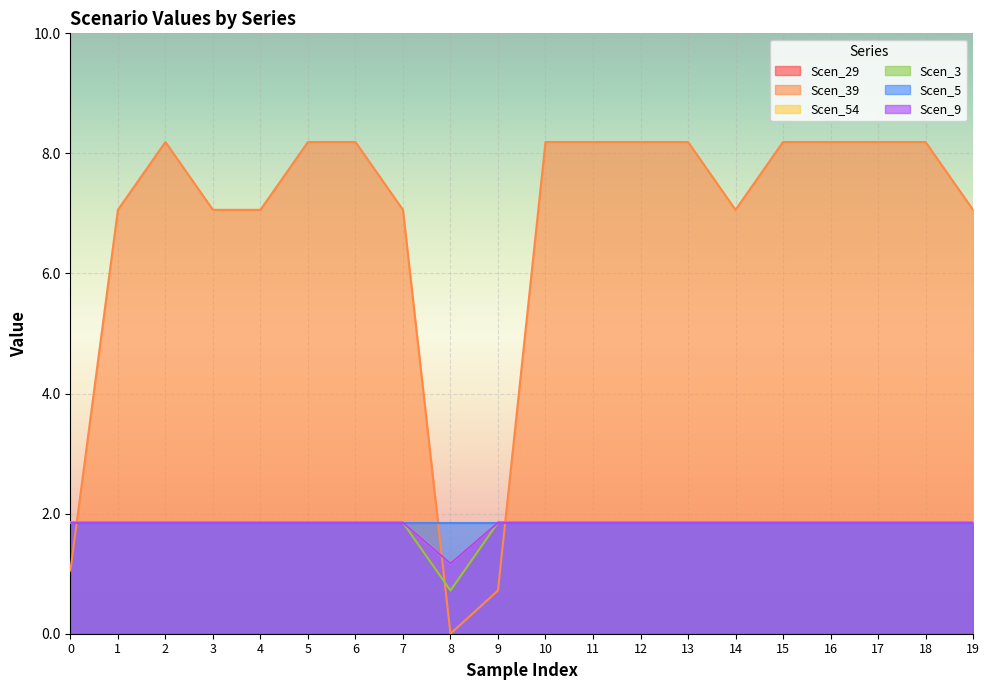

What is the difference between the second highest and minimum values in the Scen_29 series?

1.1